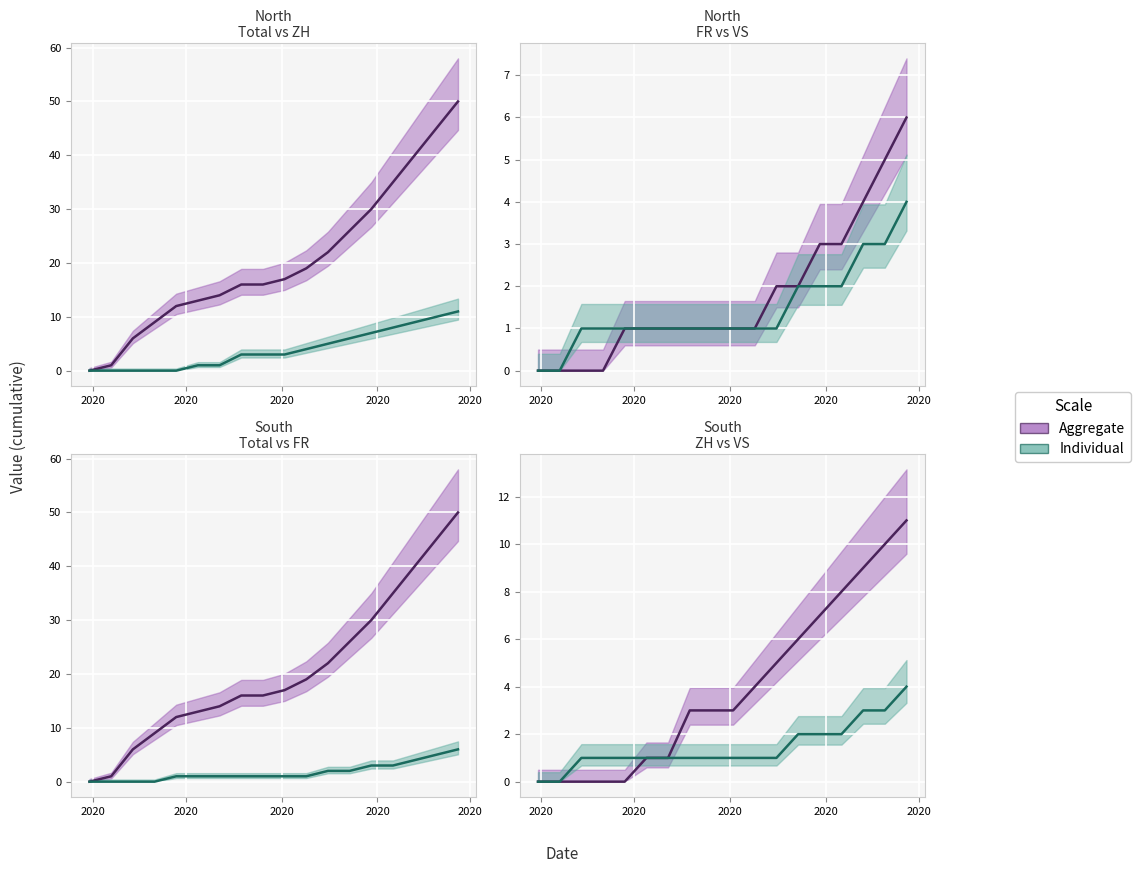

At which category does the chart reach its peak across all series?

17